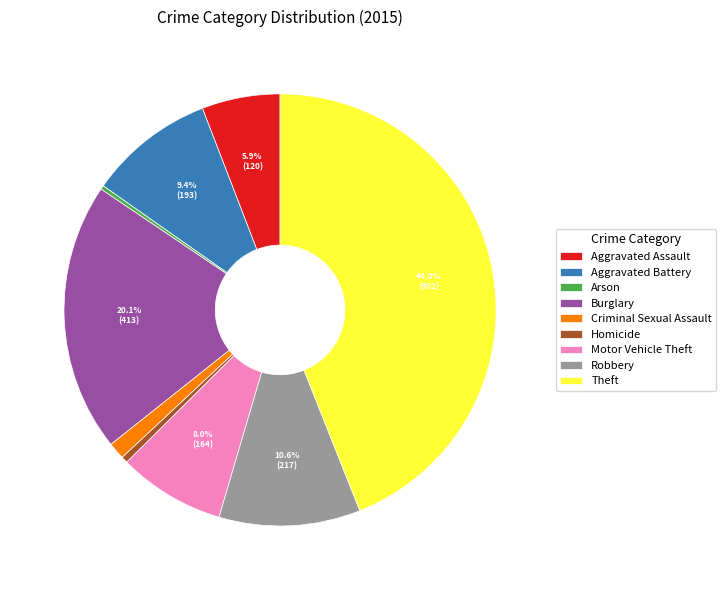

Which has a higher value, Arson or Aggravated Assault?

Aggravated Assault